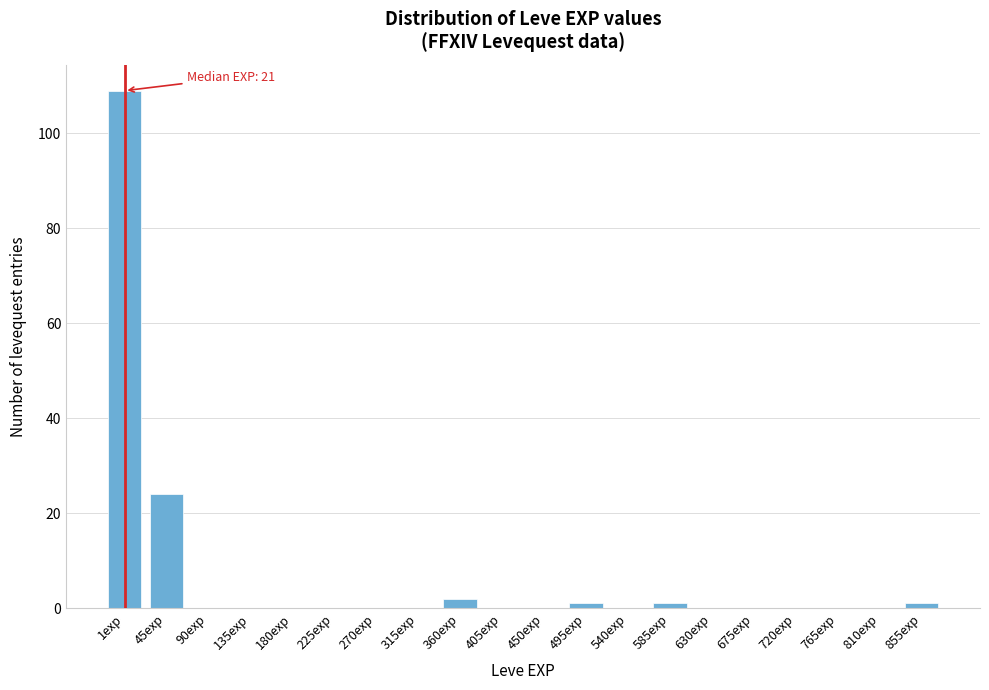

Reading left to right, list all the values displayed in this chart.

1exp=109	45exp=24	90exp=0	135exp=0	180exp=0	225exp=0	270exp=0	315exp=0	360exp=2	405exp=0	450exp=0	495exp=1	540exp=0	585exp=1	630exp=0	675exp=0	720exp=0	765exp=0	810exp=0	855exp=1